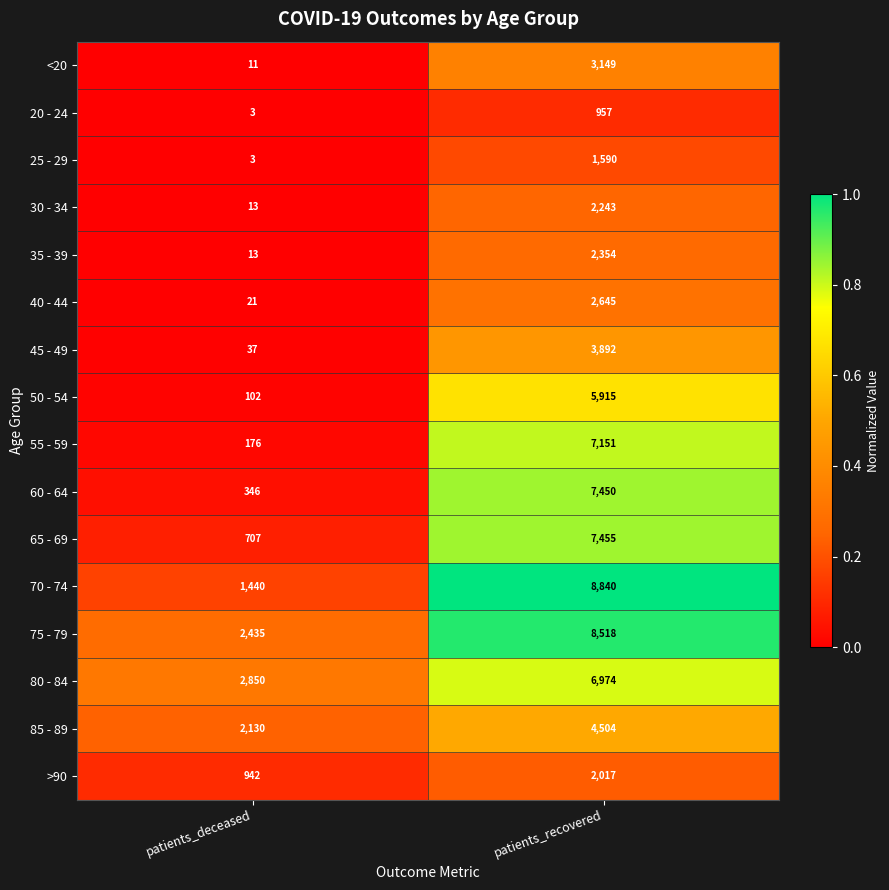

True or false: 65 - 69 has a value of 359 at patients_deceased.

False